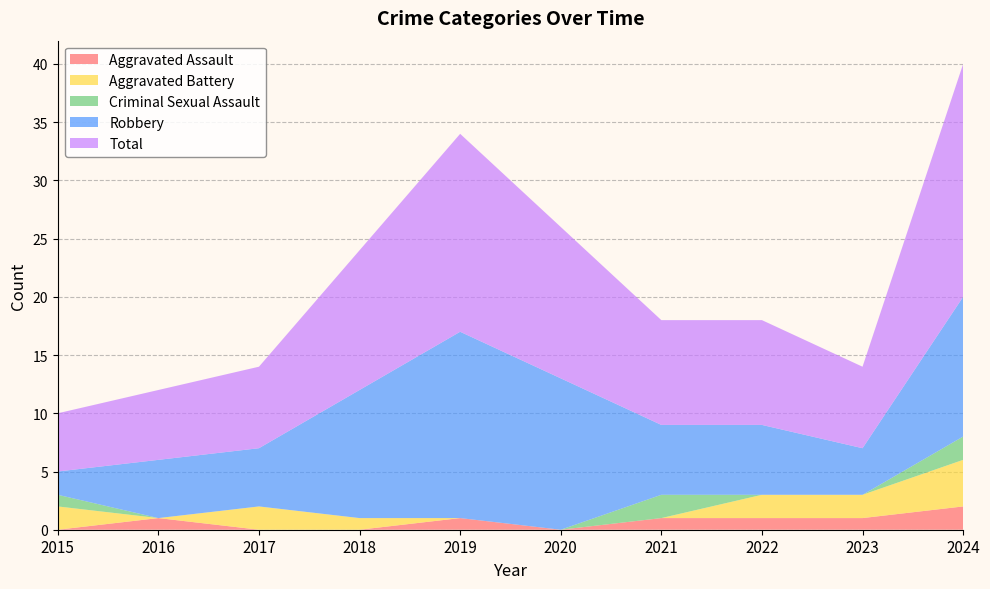

Reading left to right, extract all data points from this chart.

Aggravated Assault: 0	1	0	0	1	0	1	1	1	2
Aggravated Battery: 2	0	2	1	0	0	0	2	2	4
Criminal Sexual Assault: 1	0	0	0	0	0	2	0	0	2
Robbery: 2	5	5	11	16	13	6	6	4	12
Total: 5	6	7	12	17	13	9	9	7	20